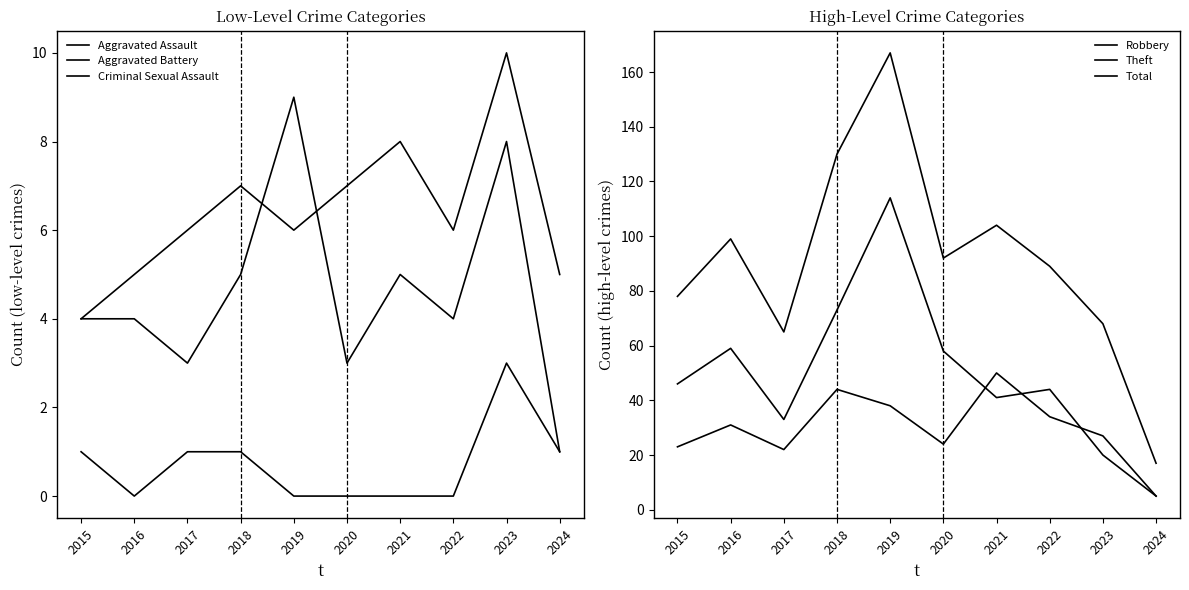

What is the approximate value of Total at 2017, to the nearest 5?

65